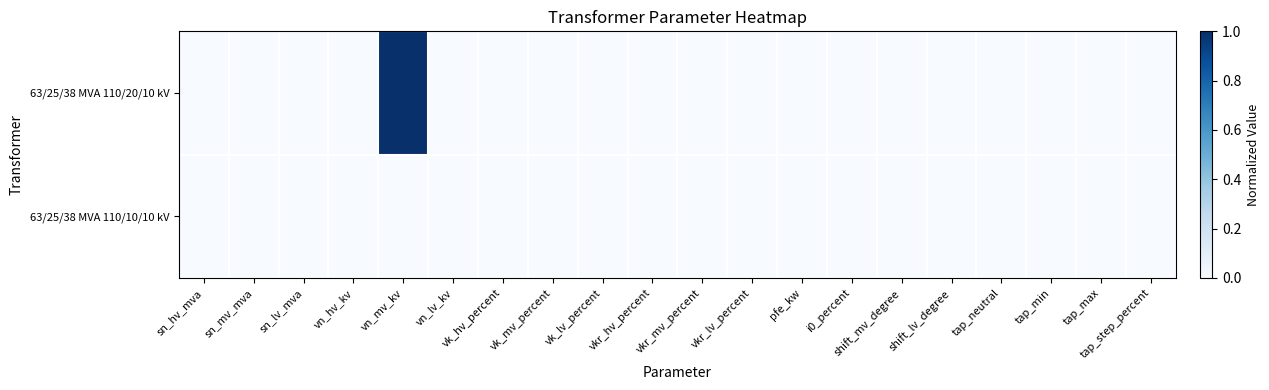

Which series has the widest spread of values?

63/25/38 MVA 110/20/10 kV